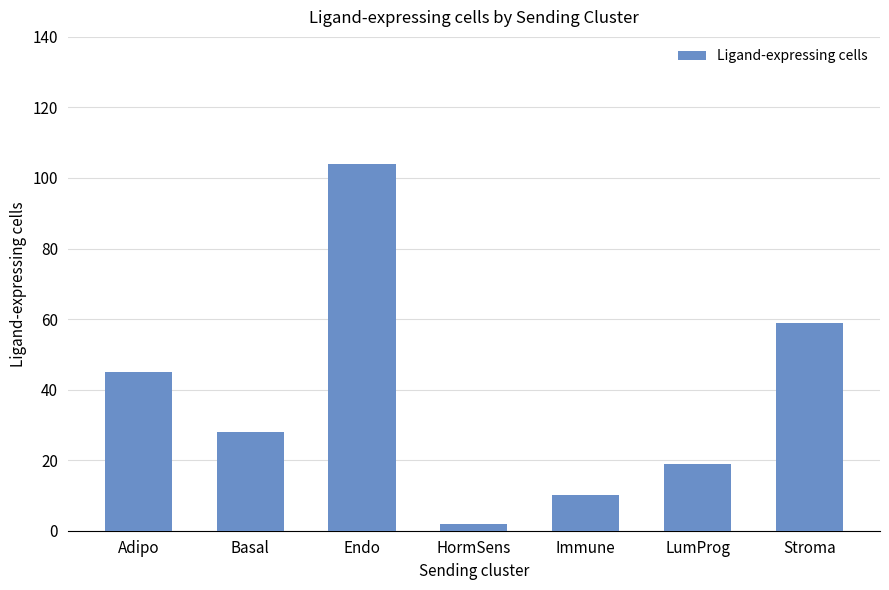

What is the label of the 5th bar from the right?

Endo